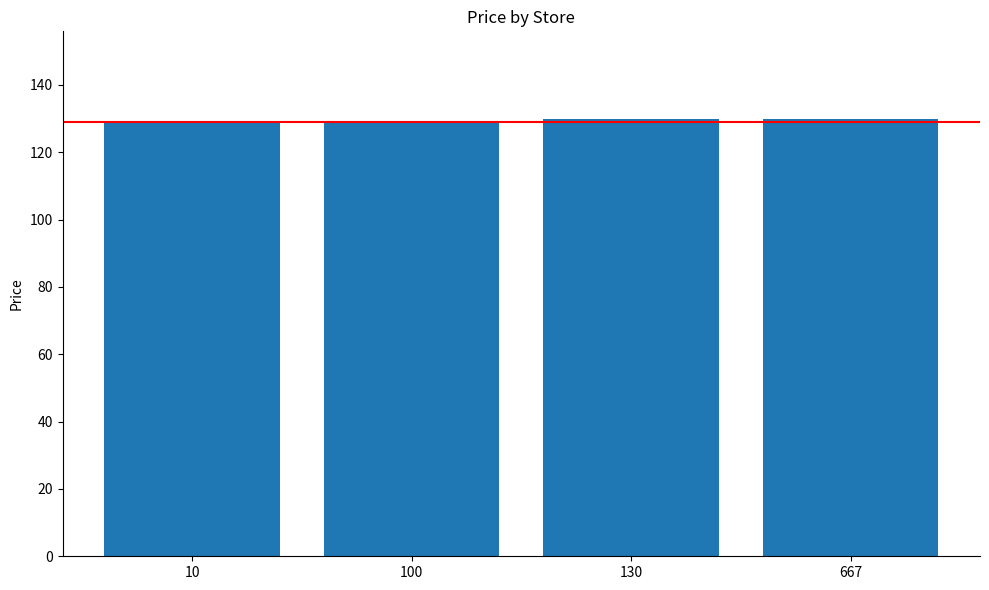

Reading left to right, list all the values displayed in this chart.

129.0	129.0	129.9	129.9